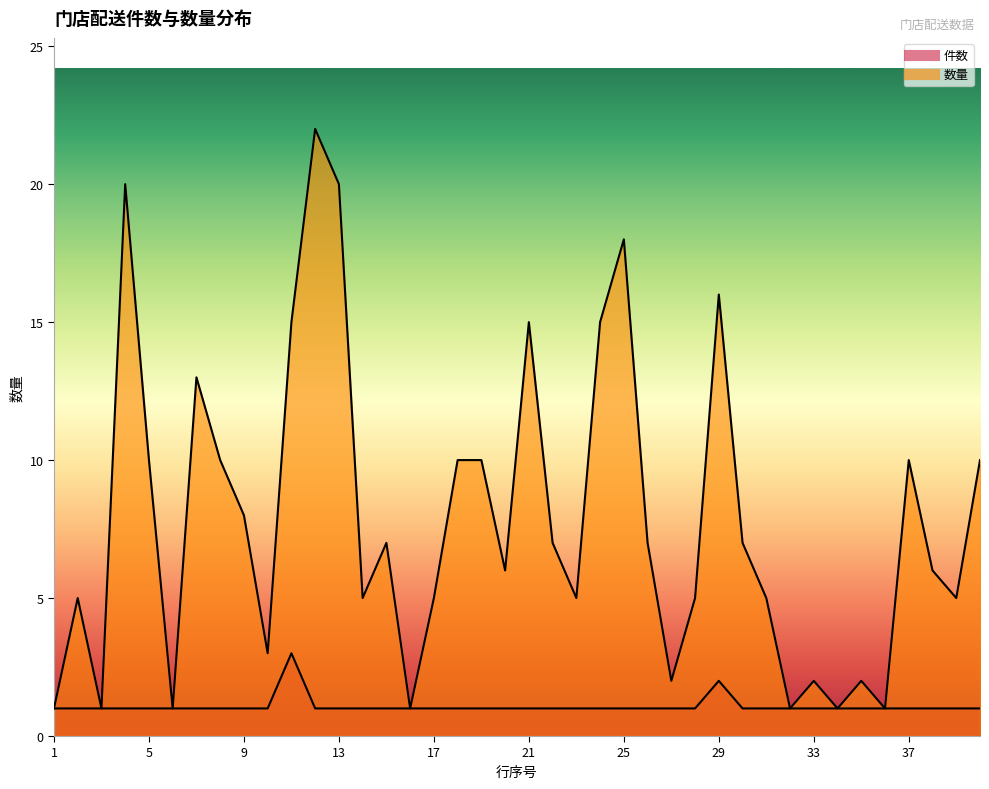

At how many categories does at least one series exceed 4?

29